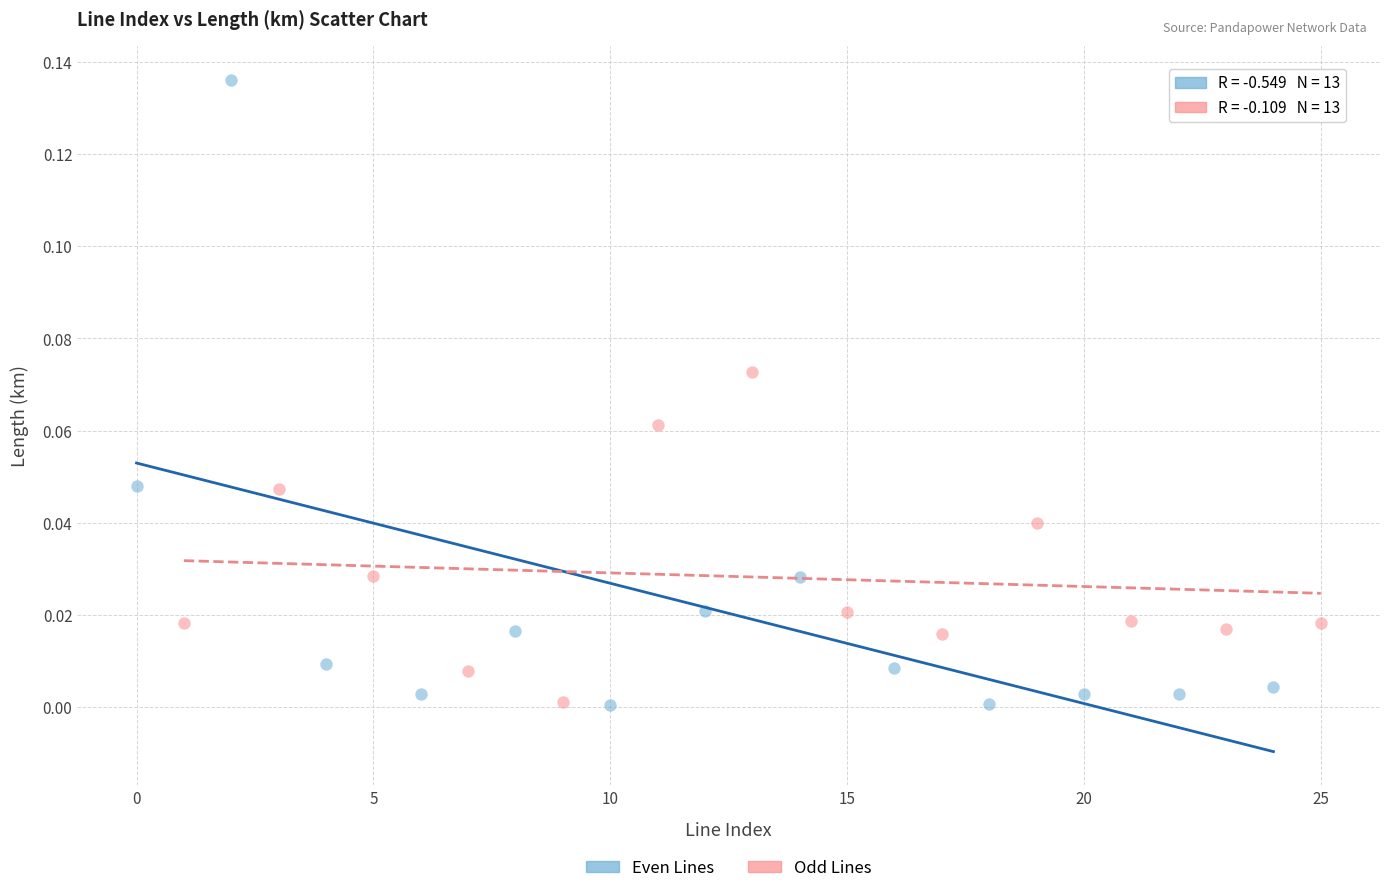

What are all the series names shown in the legend?

Even Lines, Odd Lines